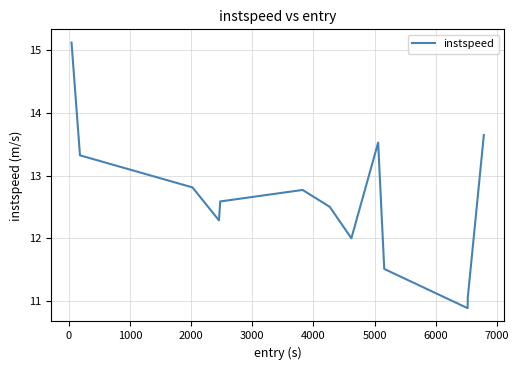

How many interior local valleys (lower than both neighbors) does the data have?

3